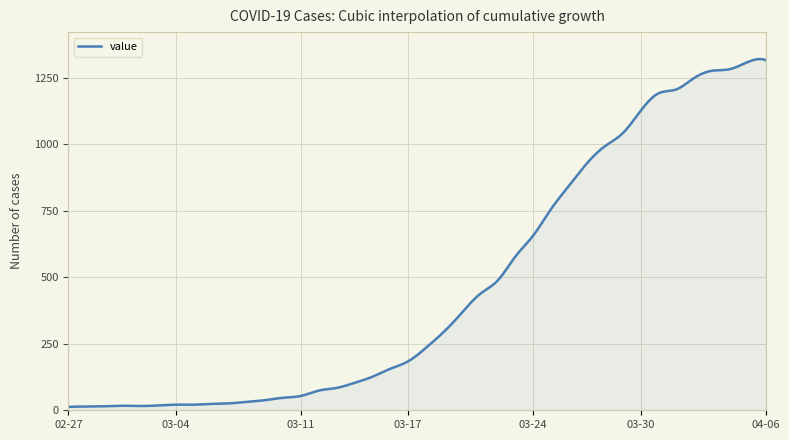

What is the difference between the maximum and minimum values?

1306.9